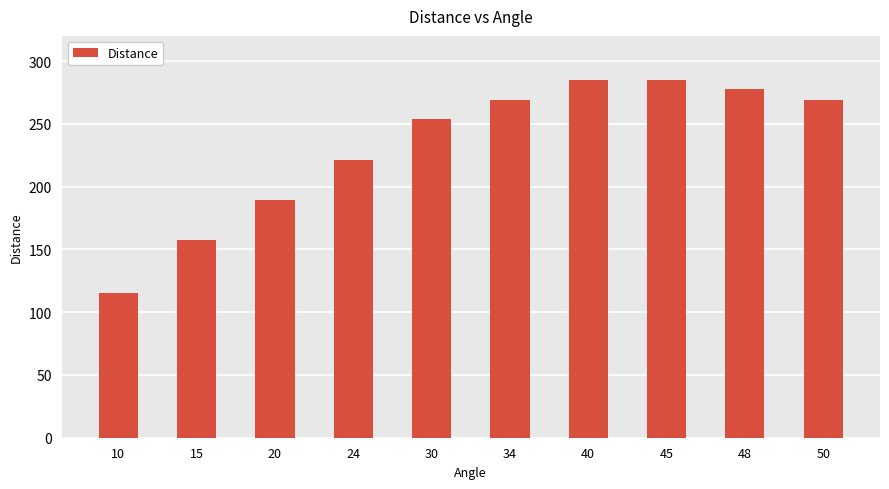

What is the difference between the maximum and minimum values?

169.4